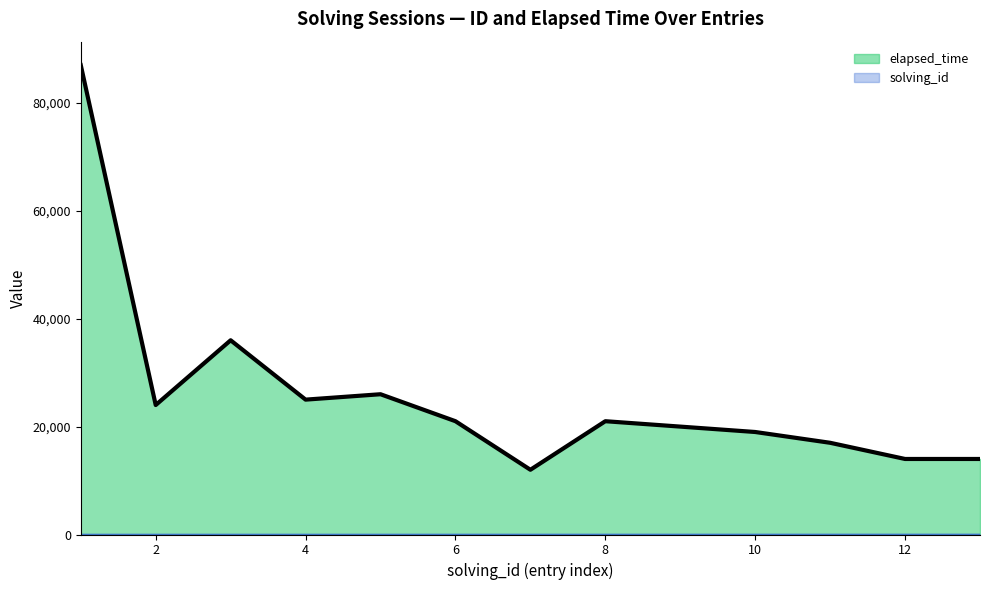

What is the maximum value shown in the chart?

87000